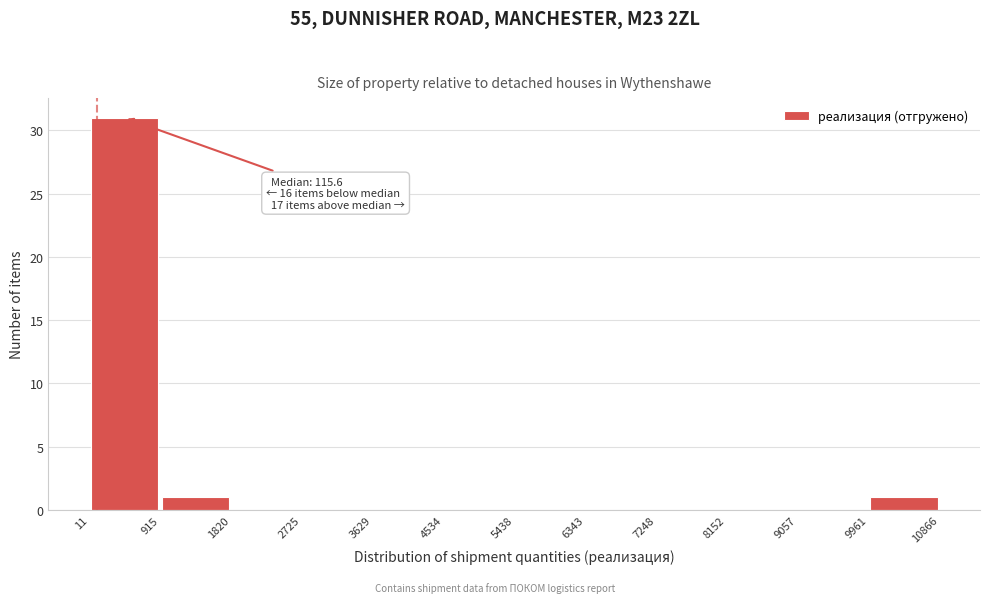

Which range on the x-axis has the tallest bar?

11 to 915